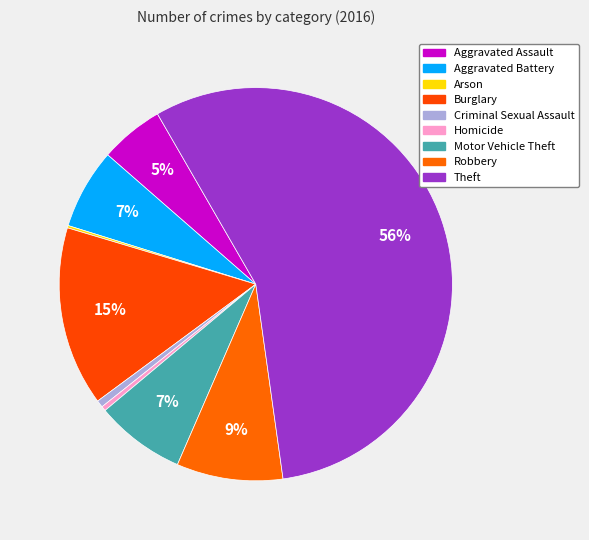

True or false: Robbery accounts for 9% of the total.

True